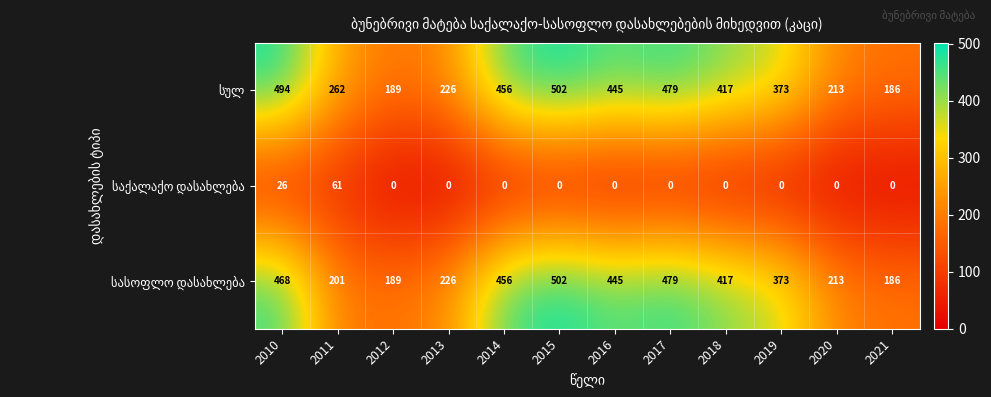

What is the spread (max minus min) of values at 2020?

213